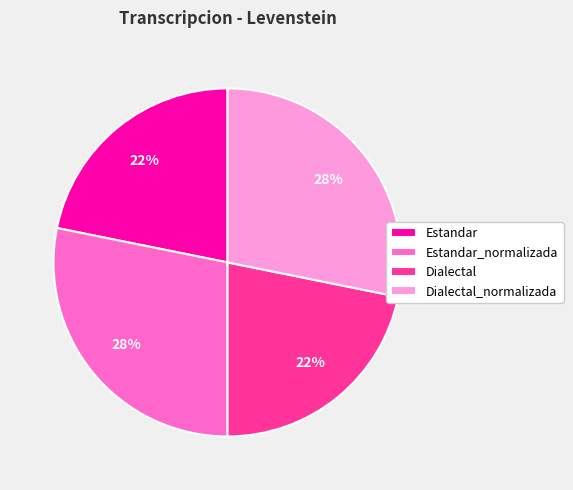

To the nearest percent, what portion does Estandar_normalizada represent?

28%